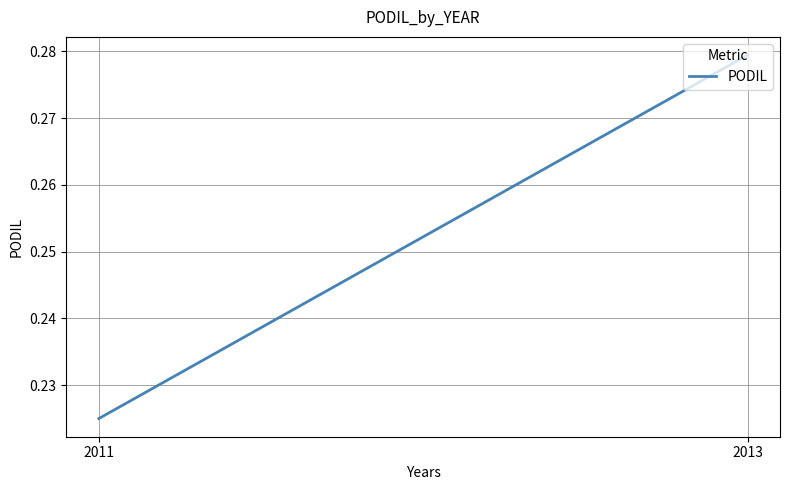

The value at 2011 is 0.1. True or false?

False